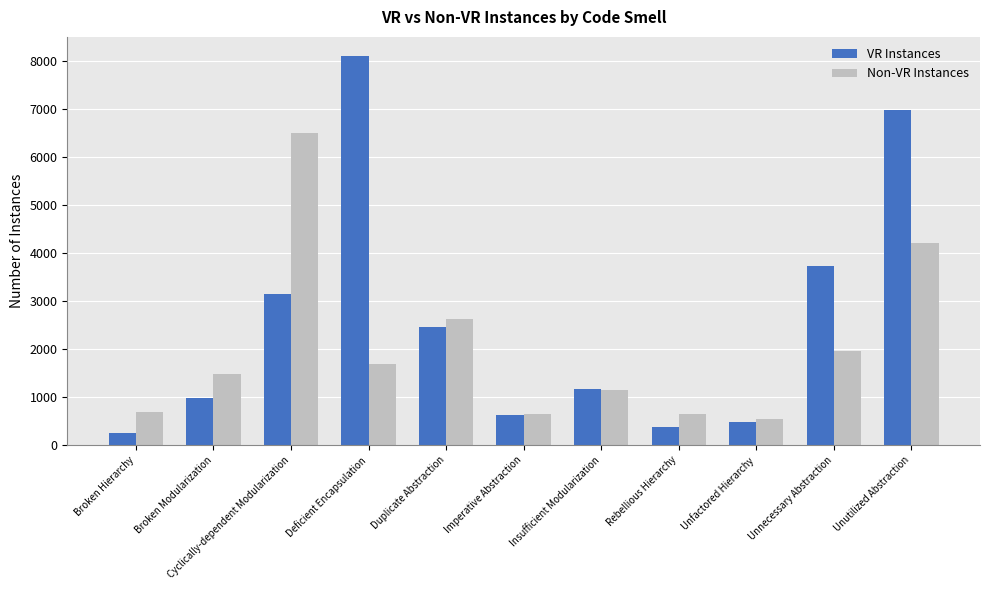

At which label is Non-VR Instances closest to 3526?

Unutilized Abstraction